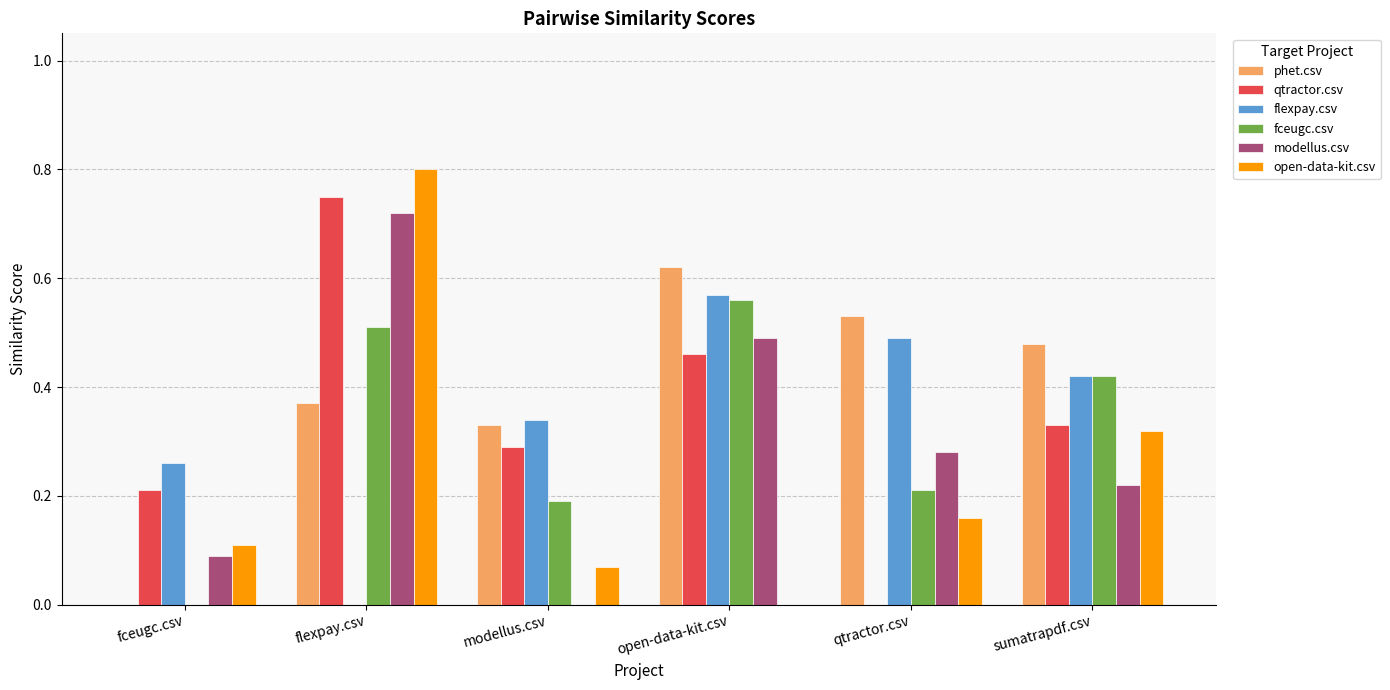

The value of open-data-kit.csv at open-data-kit.csv is 0.0. True or false?

True